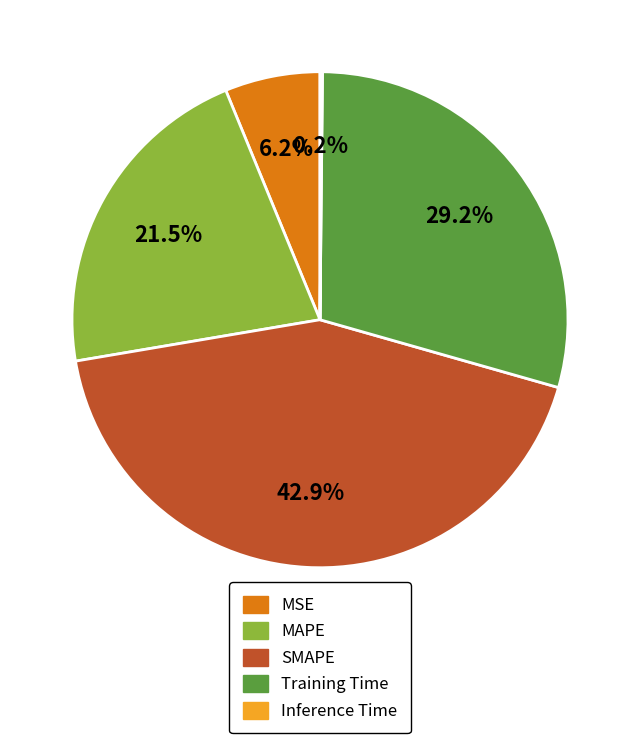

Is MSE the majority of the pie?

No